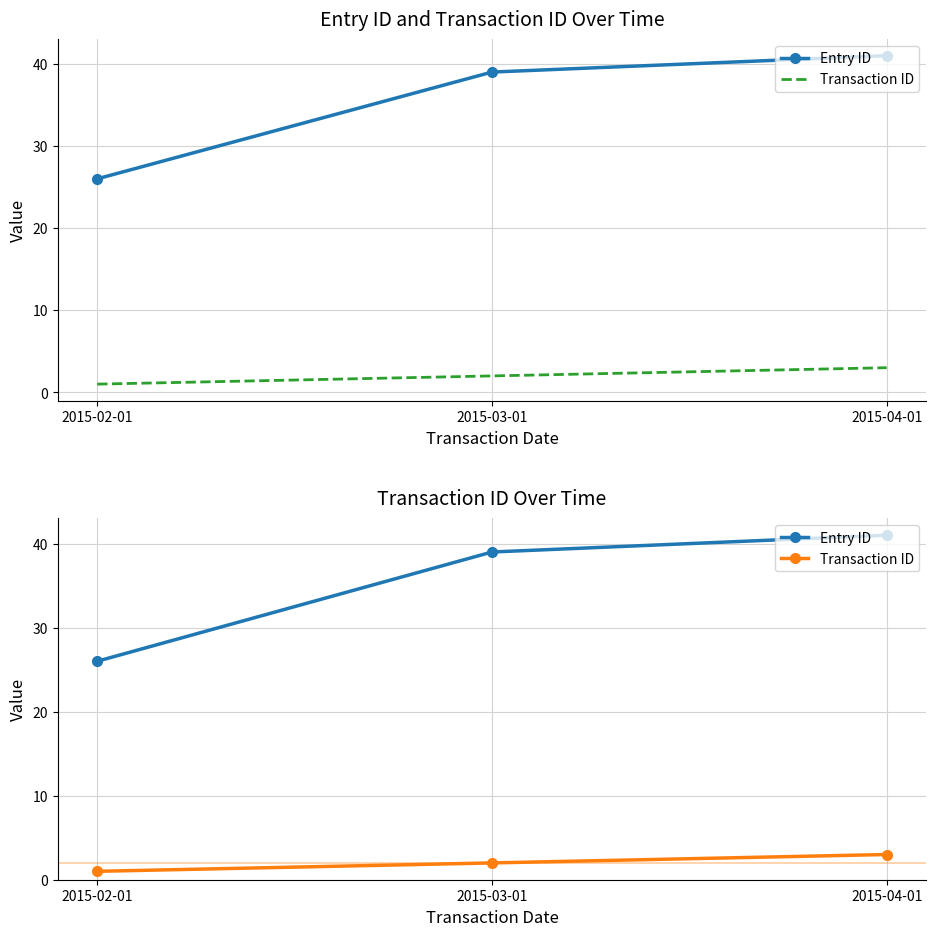

Is the value of Transaction ID at 2015-03-01 greater than the value of Entry ID at 2015-03-01?

No